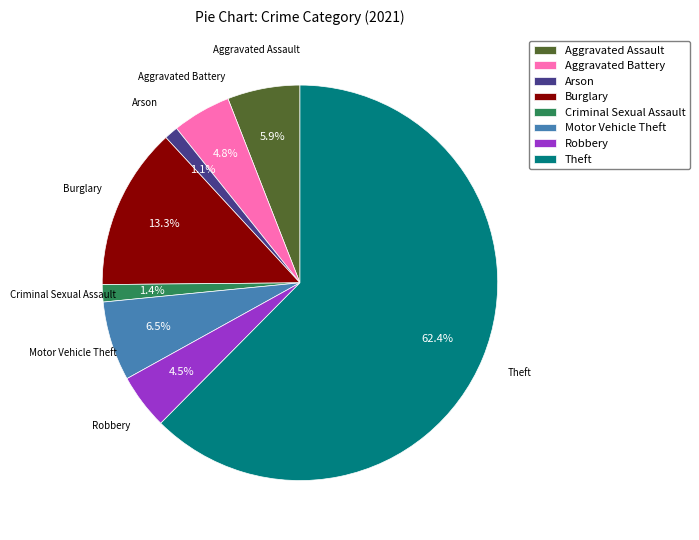

What is the total percentage of Arson and Criminal Sexual Assault?

2.5%